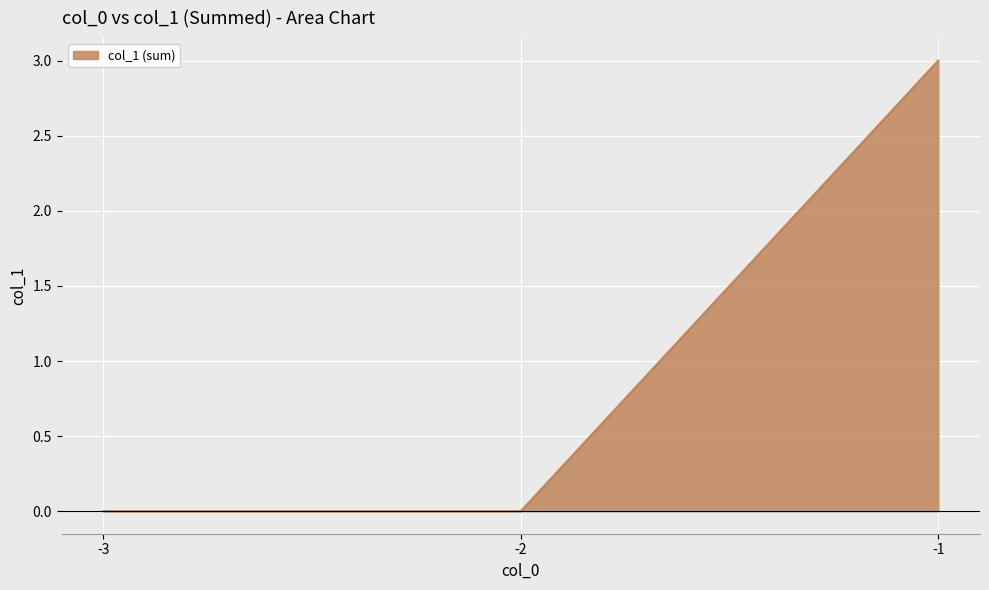

What is the greatest value displayed?

3